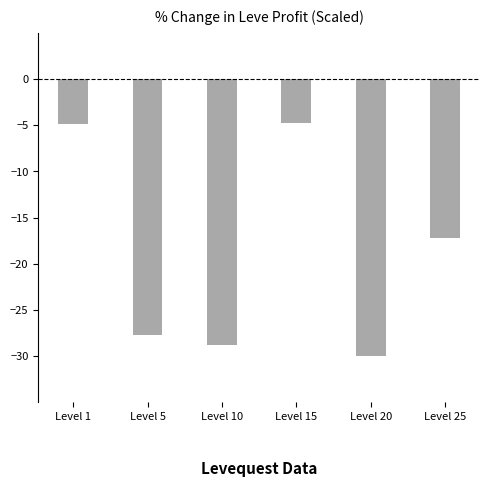

Reading right to left, what are all the values shown in this chart?

-17.3	-30.0	-4.7	-28.8	-27.7	-4.9